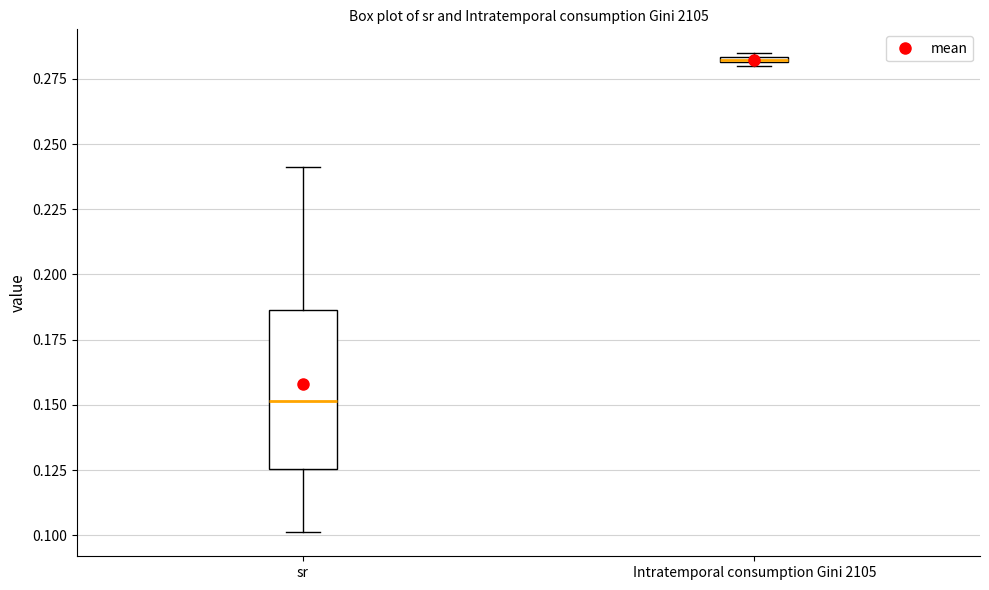

Where is the lower edge of the box for Intratemporal consumption Gini 2105 on the y-axis? The values are not printed on the chart, so give them approximately, as read against the axis.

0.280